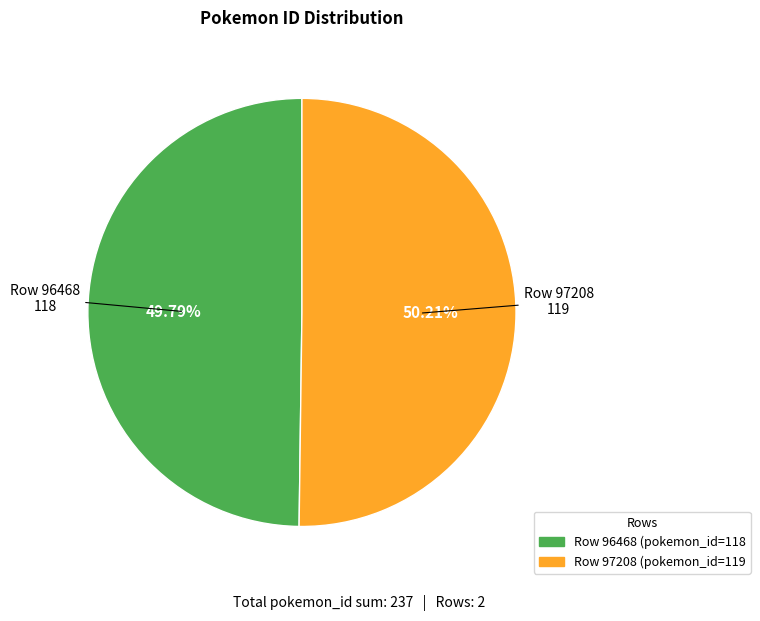

Is there any slice that represents more than half of the pie?

Yes